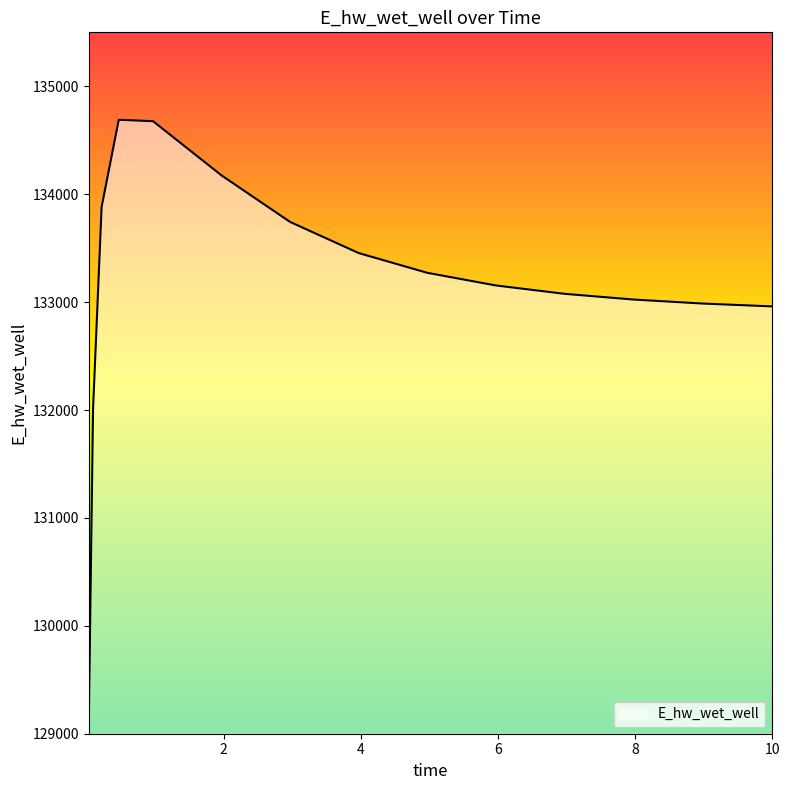

What is the difference between the maximum and minimum values?

5596.5